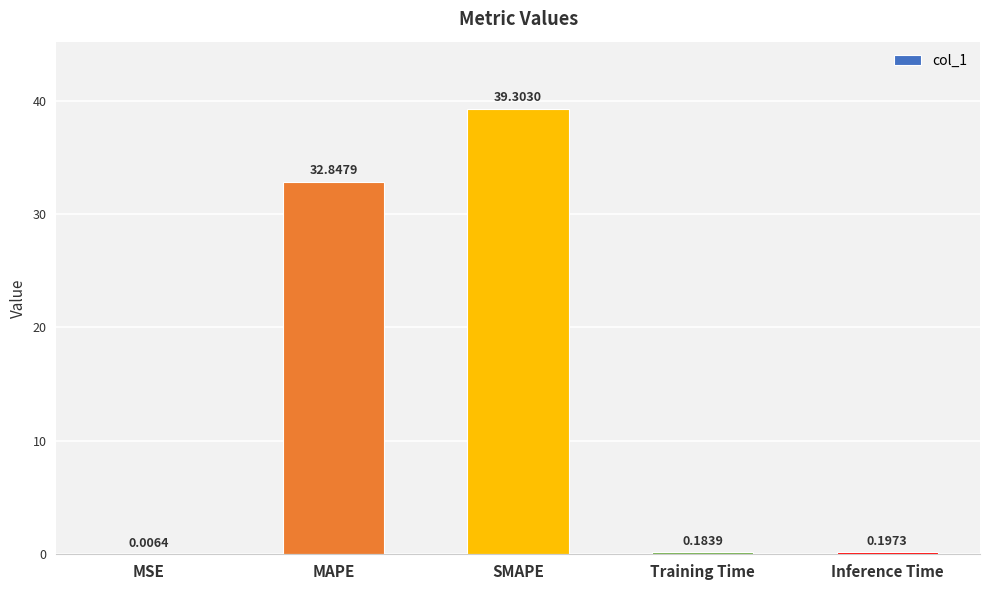

Between Inference Time and MSE, which is larger?

Inference Time